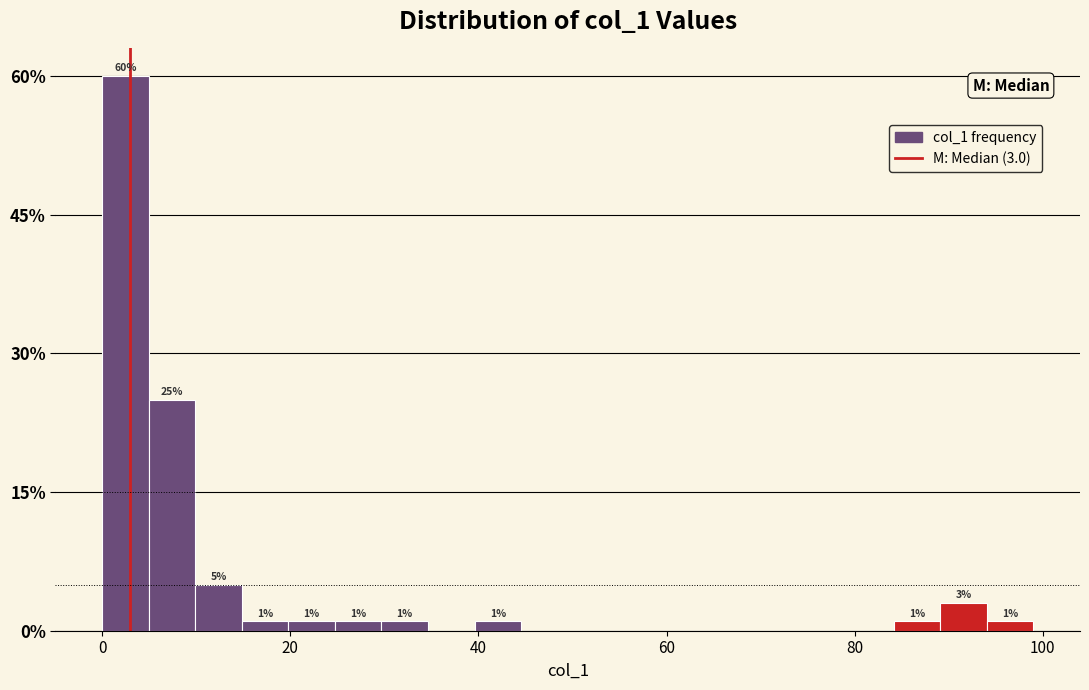

Around what value on the x-axis is the tallest bar? Give the approximate position of its centre, as read against the axis.

2